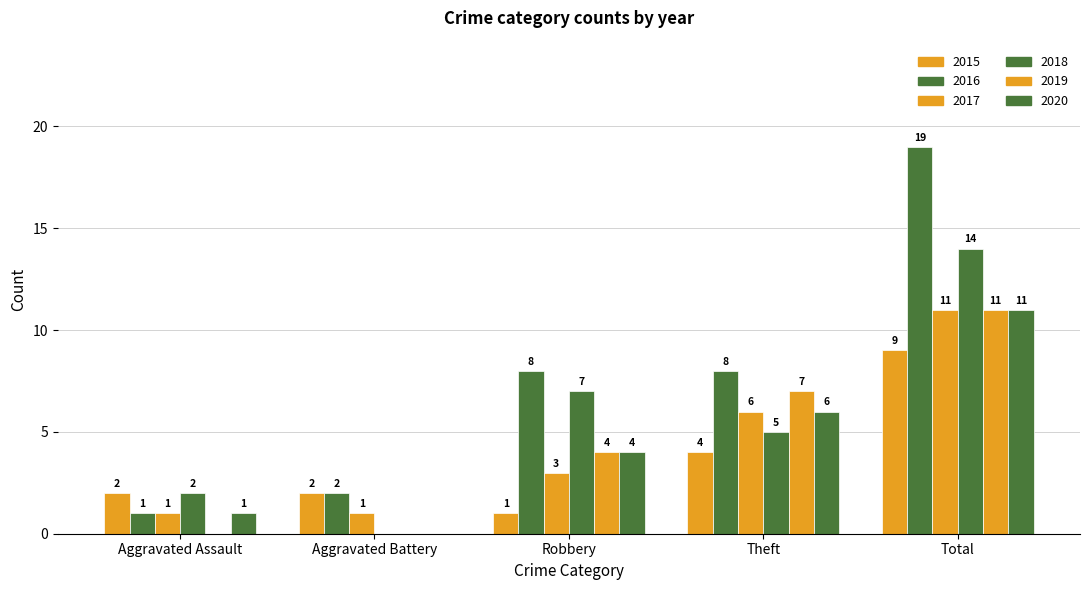

Are the bars grouped side by side (vs. stacked)?

Yes